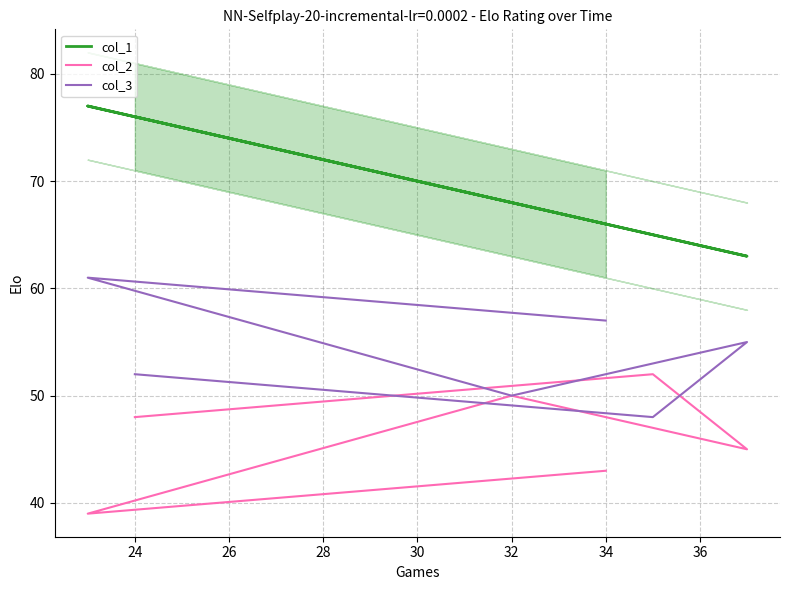

True or false: col_3 and col_1 cross at least once.

False